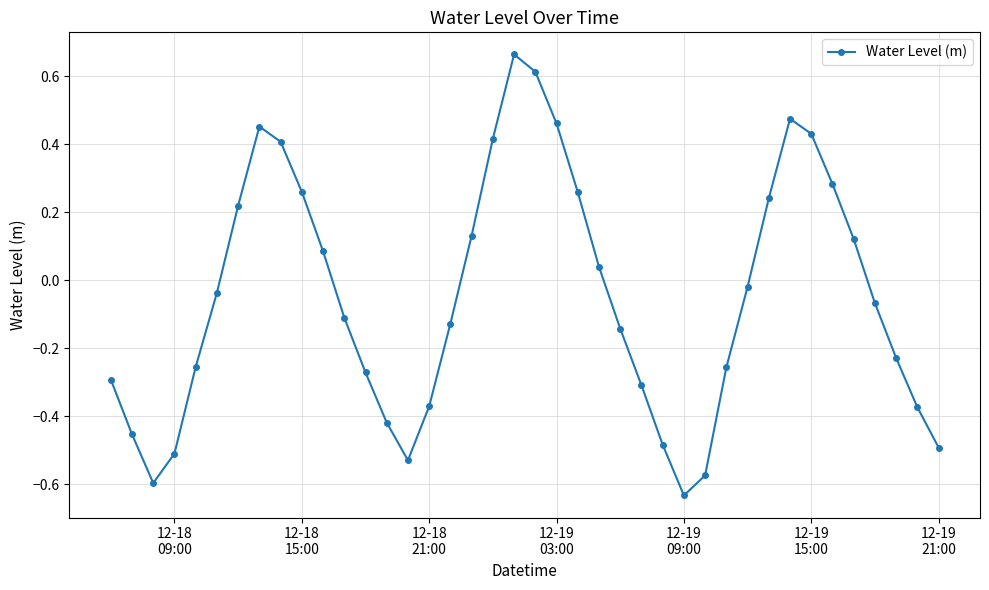

What is the difference between the maximum and second lowest values?

1.3